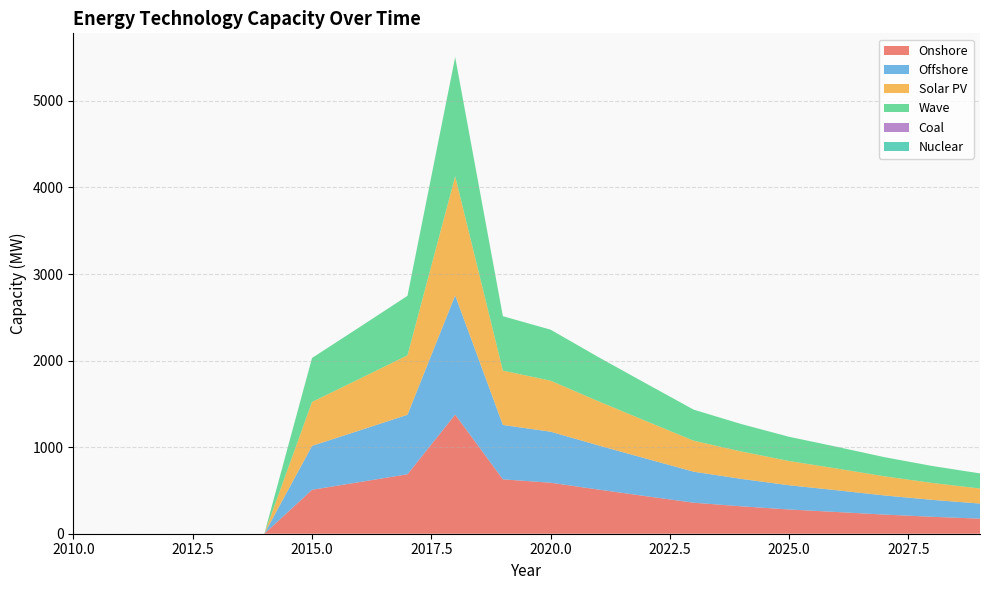

Does the chart have visible grid lines?

Yes